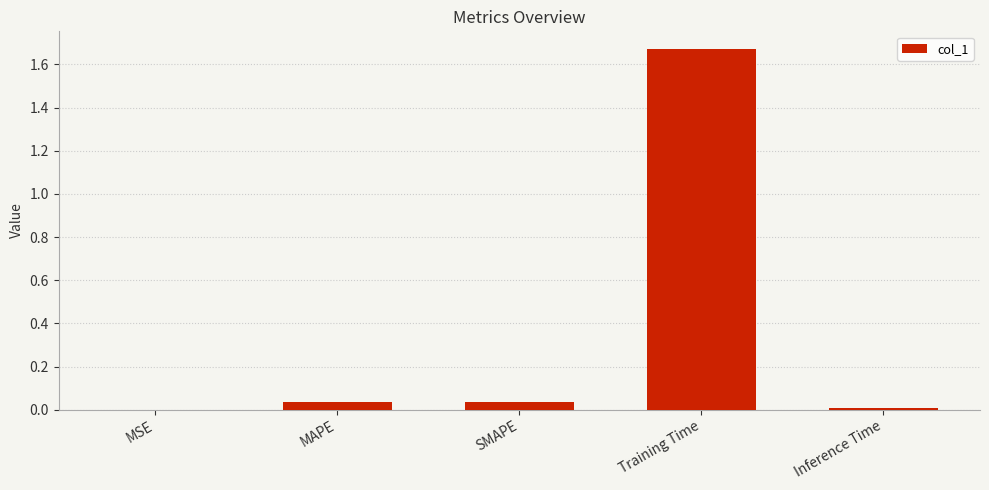

Which has a higher value, SMAPE or Training Time?

Training Time